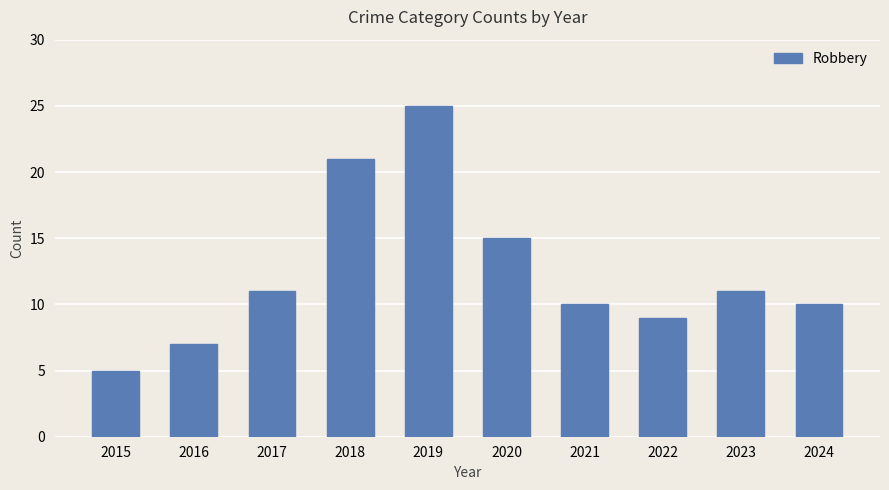

What is the change in value from 2015 to 2020?

+10